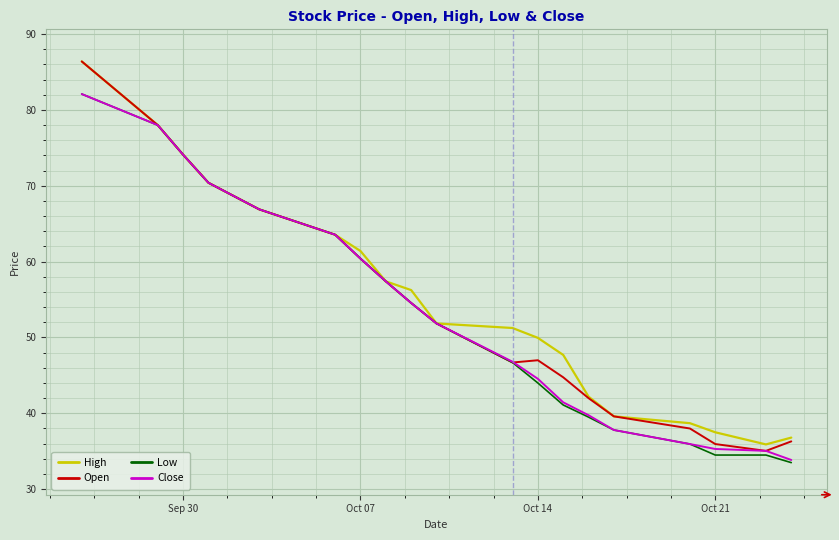

Which series has the widest spread of values?

Open